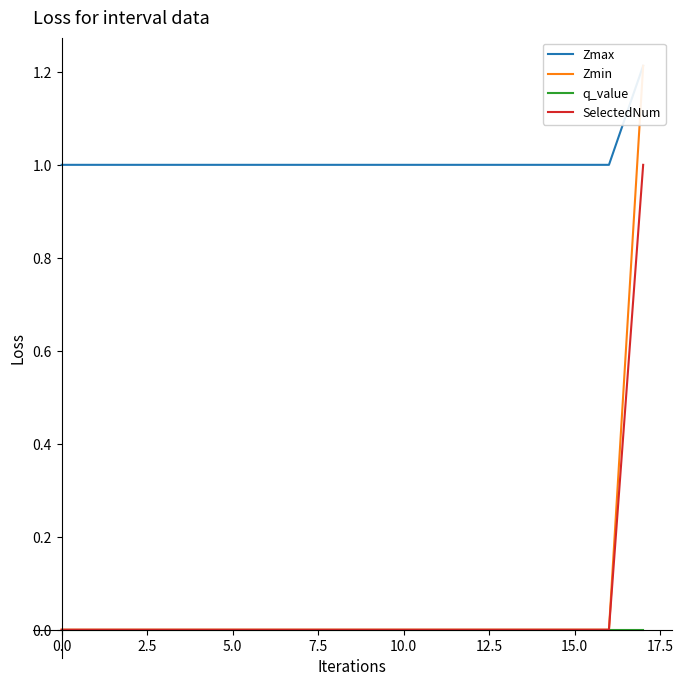

Between 17 and 12, which is larger?

17